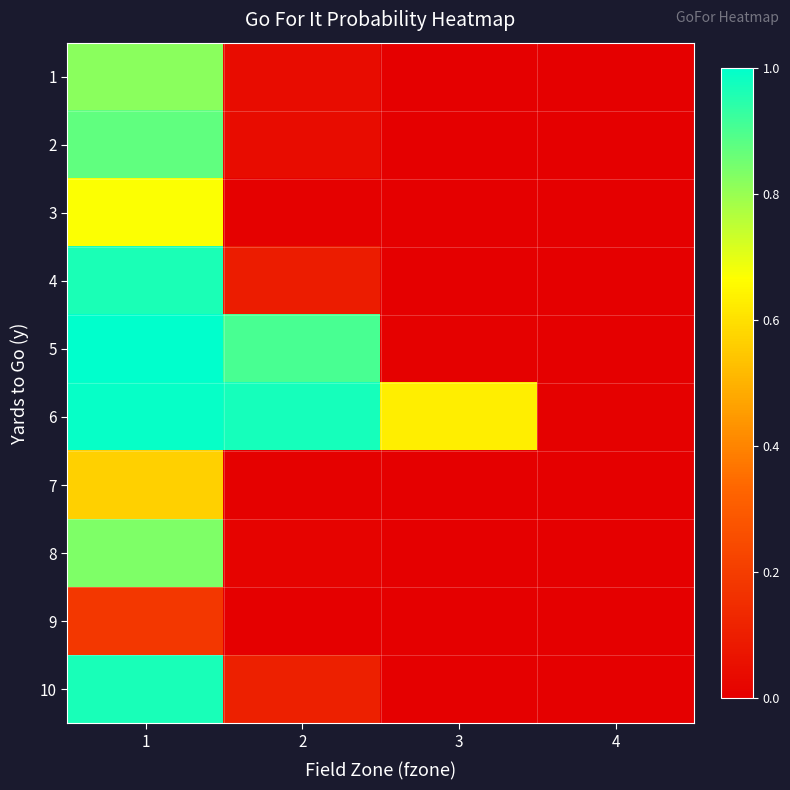

At how many categories does at least one series exceed 0?

4